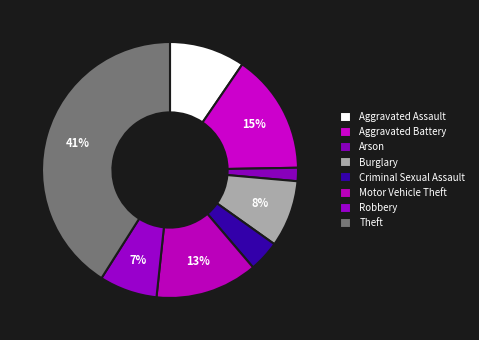

Count the number of slices in the pie.

8